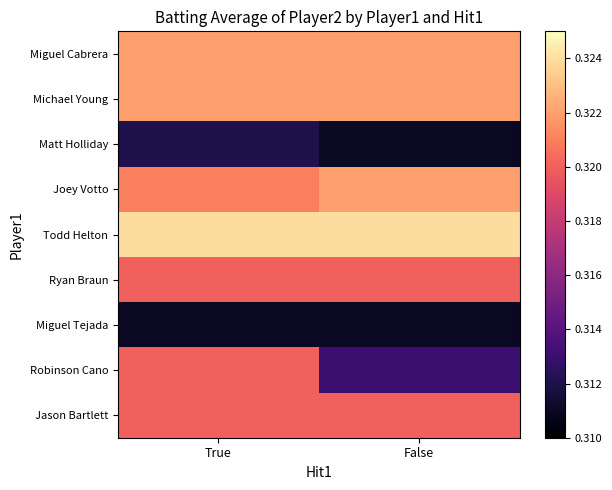

Reading left to right, extract all data points from this chart.

Miguel Cabrera: True=0.3	False=0.3
Michael Young: True=0.3	False=0.3
Matt Holliday: True=0.3	False=0.3
Joey Votto: True=0.3	False=0.3
Todd Helton: True=0.3	False=0.3
Ryan Braun: True=0.3	False=0.3
Miguel Tejada: True=0.3	False=0.3
Robinson Cano: True=0.3	False=0.3
Jason Bartlett: True=0.3	False=0.3